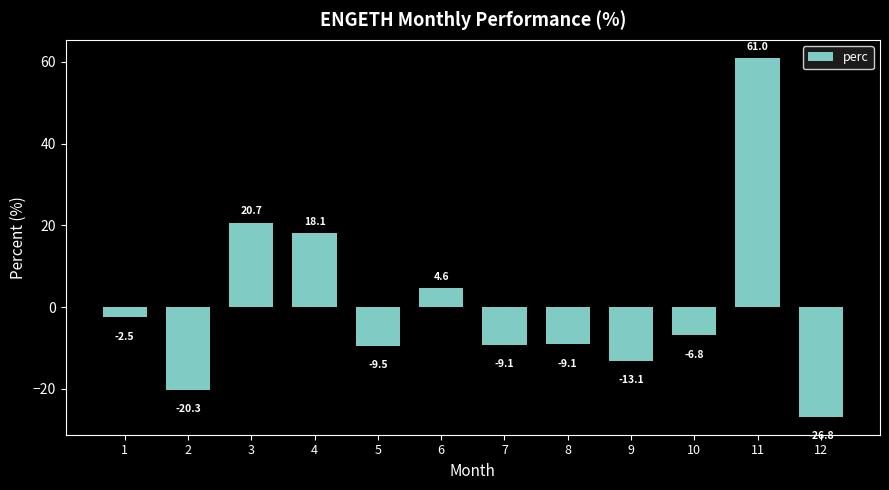

What is the sum of all values?

7.2